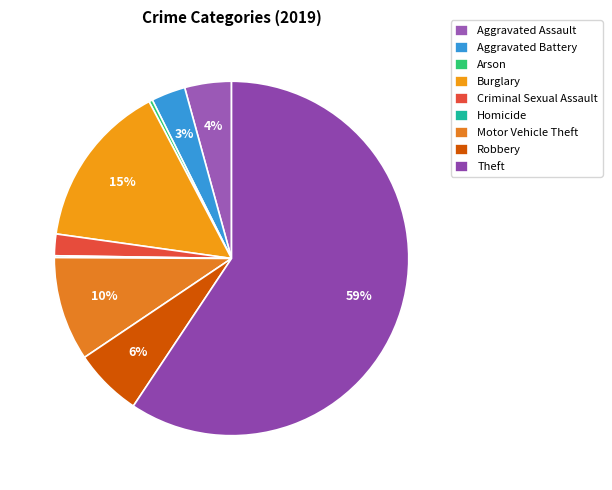

Which category has the smallest portion of the pie?

Homicide